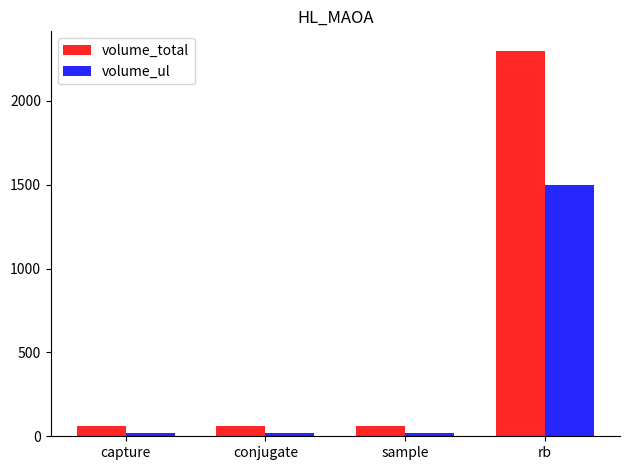

What is the difference between the maximum and minimum values in the volume_total series?

2240